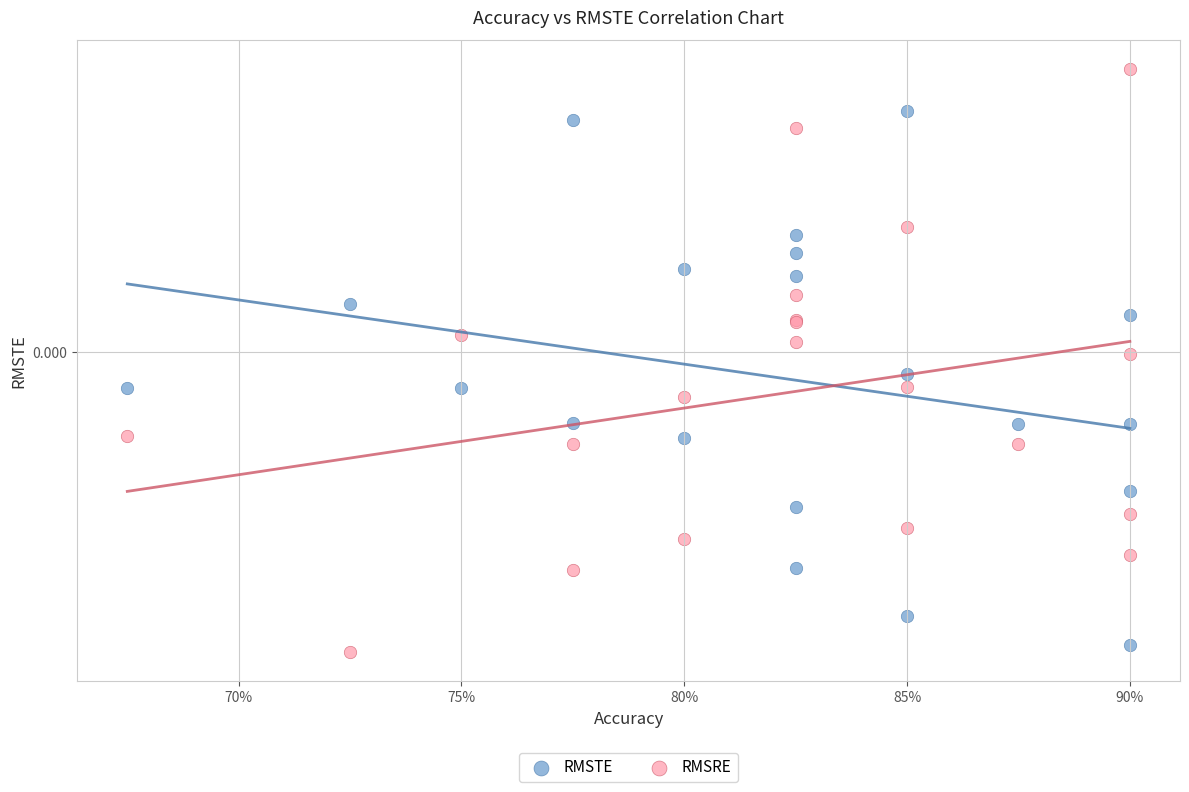

What are all the series names shown in the legend?

RMSTE, RMSRE